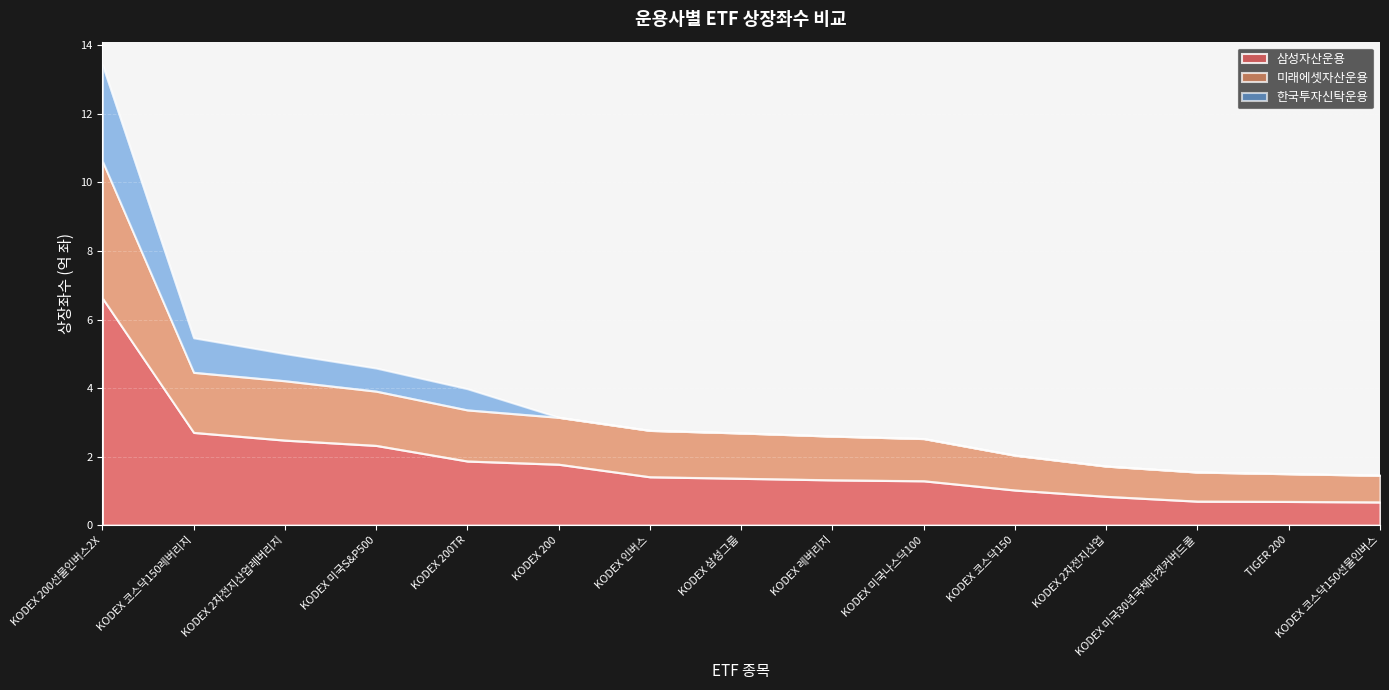

What are all the series names shown in the legend?

삼성자산운용, 미래에셋자산운용, 한국투자신탁운용